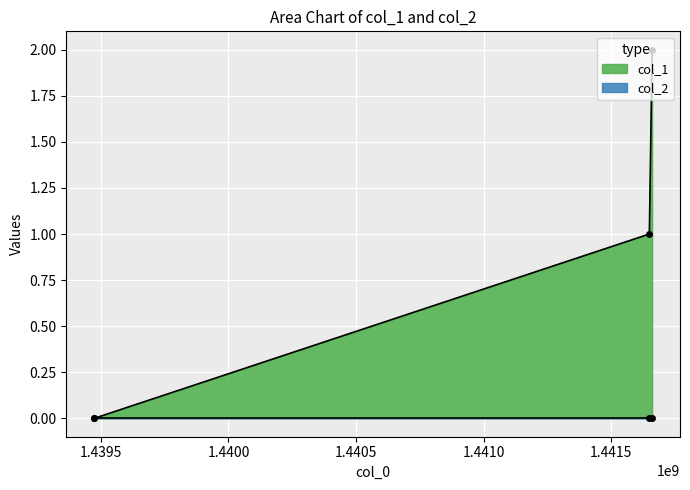

What is the average value?

1